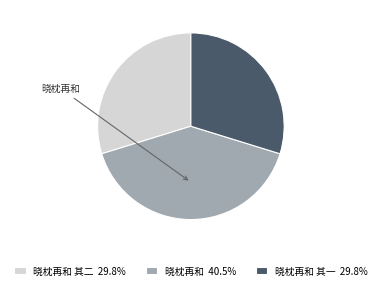

How many slices are in this pie chart?

3